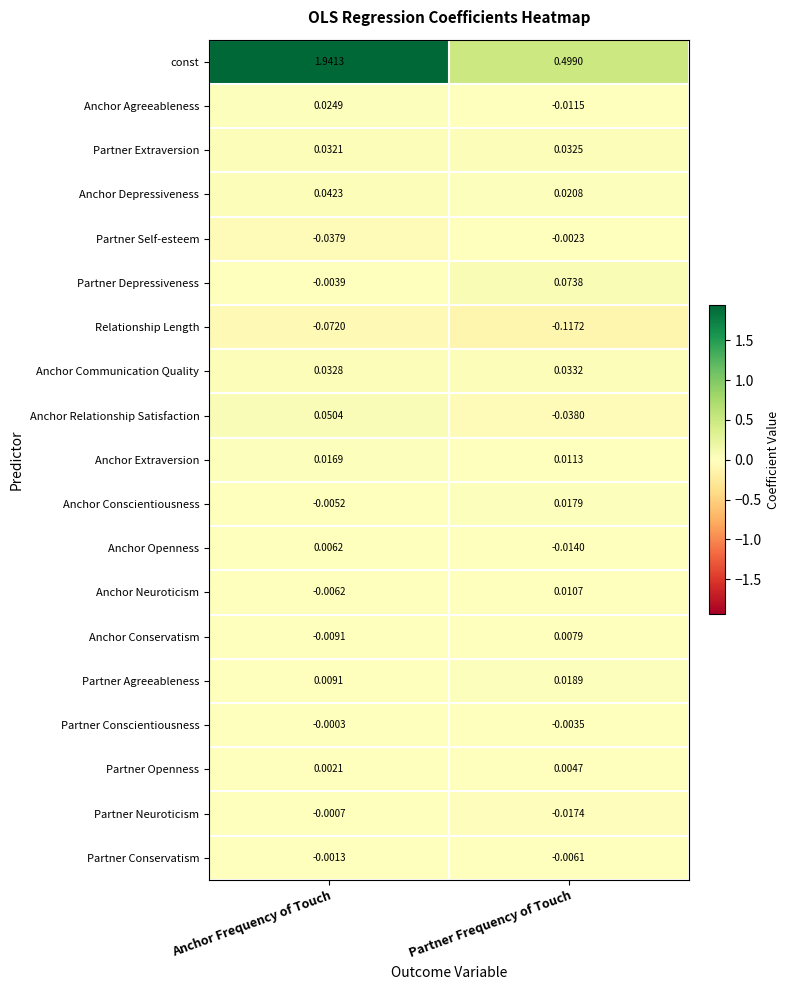

Where does the Anchor Agreeableness series first go above 0?

Anchor Frequency of Touch